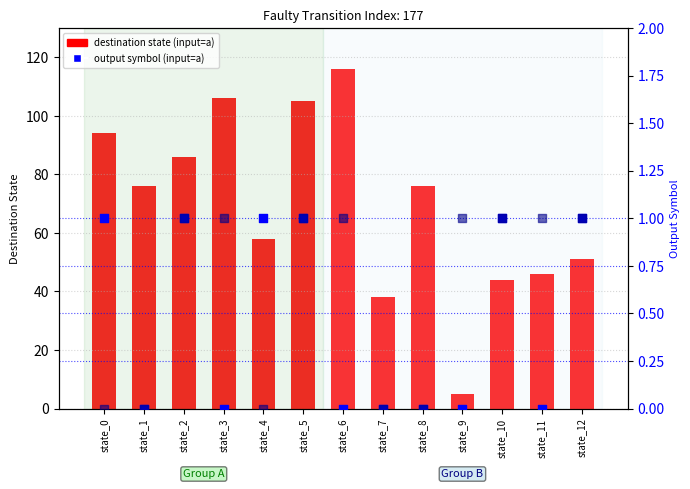

Which series has the largest total across all categories?

input=a destination state